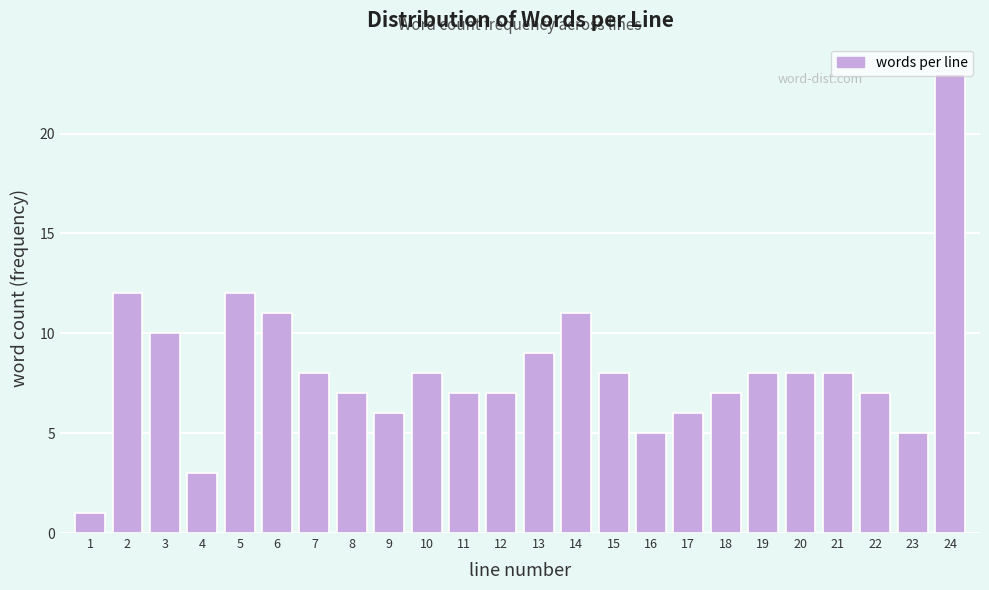

What is the greatest value displayed?

23